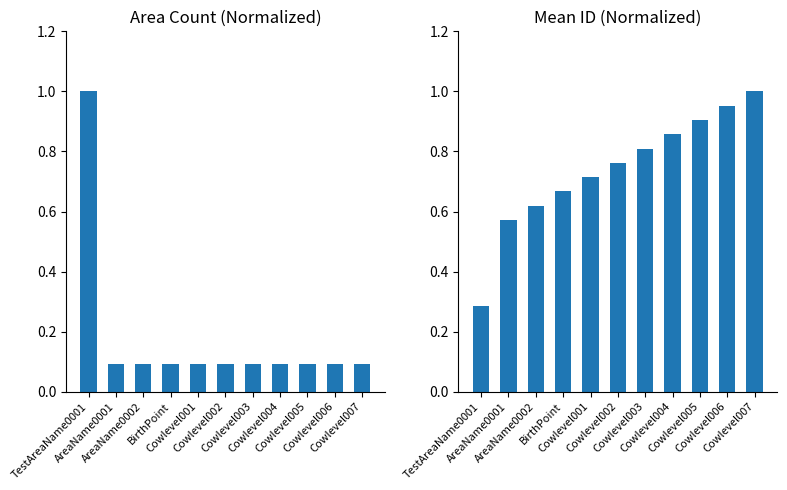

Which has a higher value, Cowlevel001 or Cowlevel007?

Cowlevel001